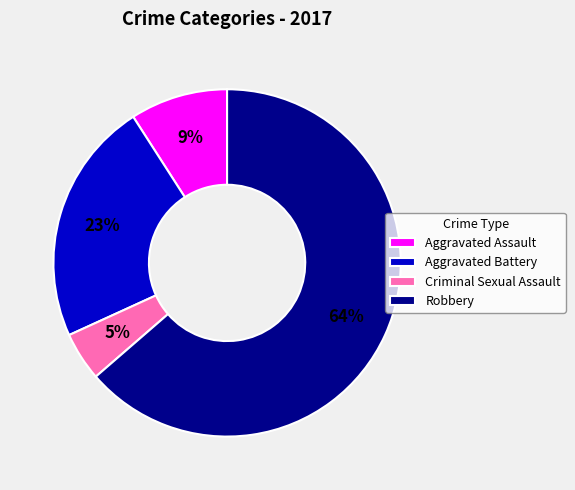

Combined, do Robbery and Criminal Sexual Assault account for over 50%?

Yes